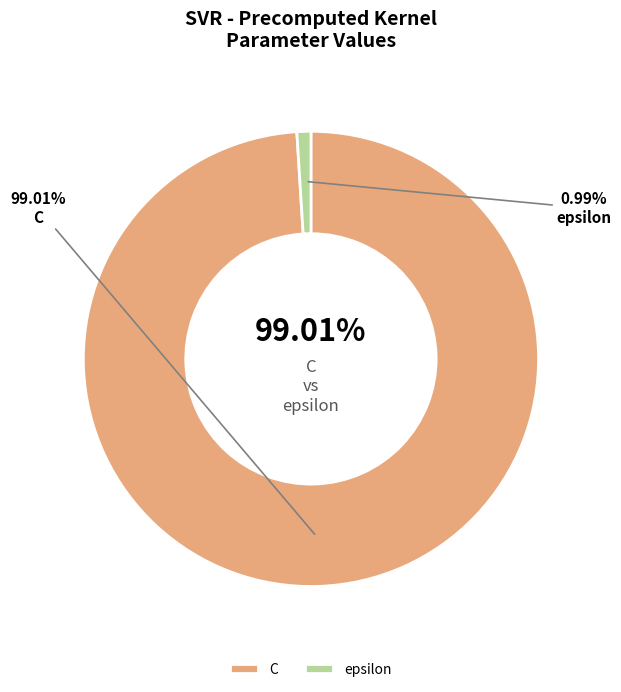

Rank the categories by value from lowest to highest.

epsilon, C